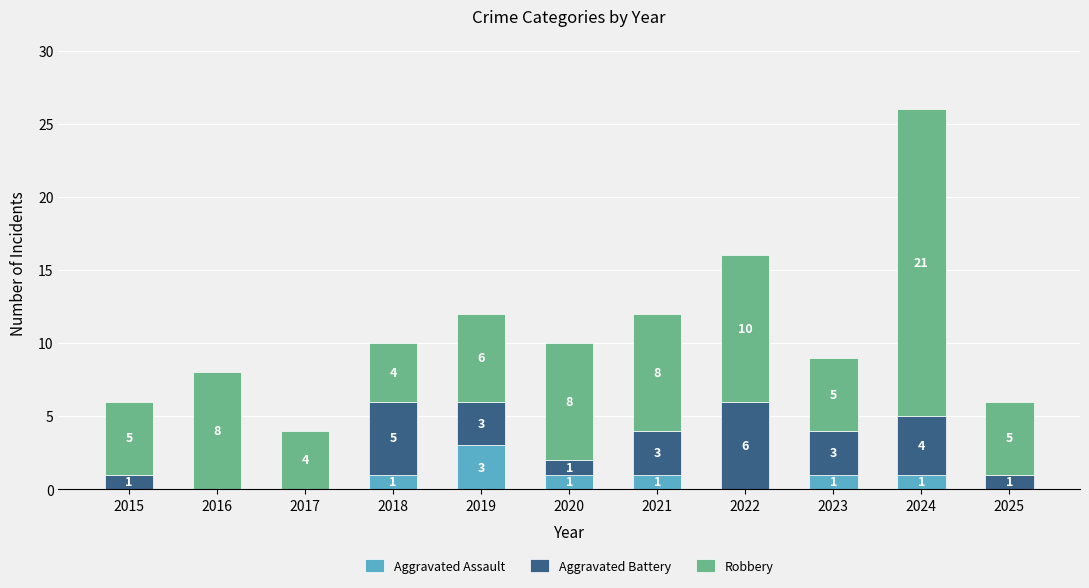

What is the total value across all series at 2018?

10